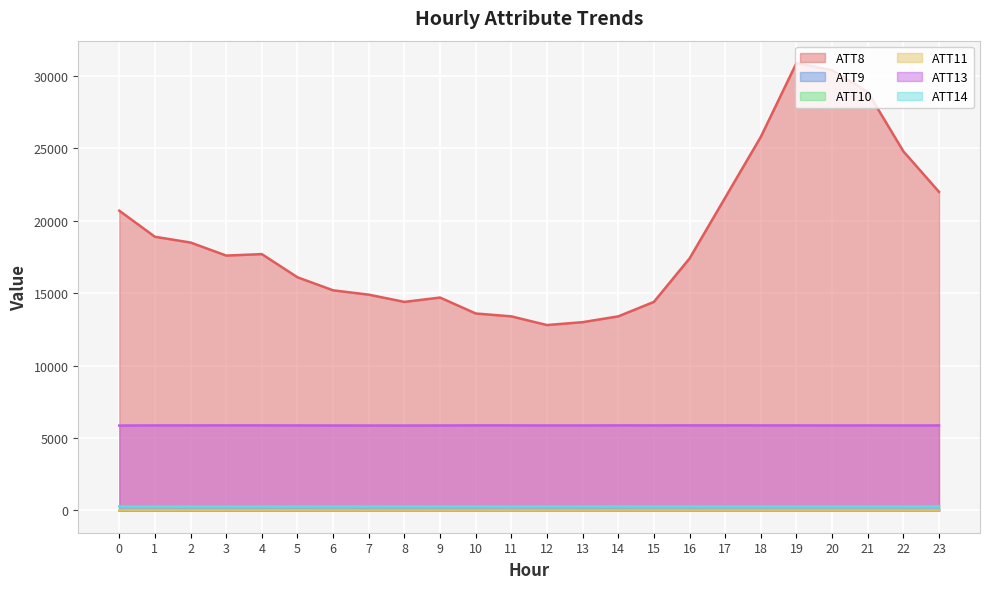

Which category has the highest value across all series?

19